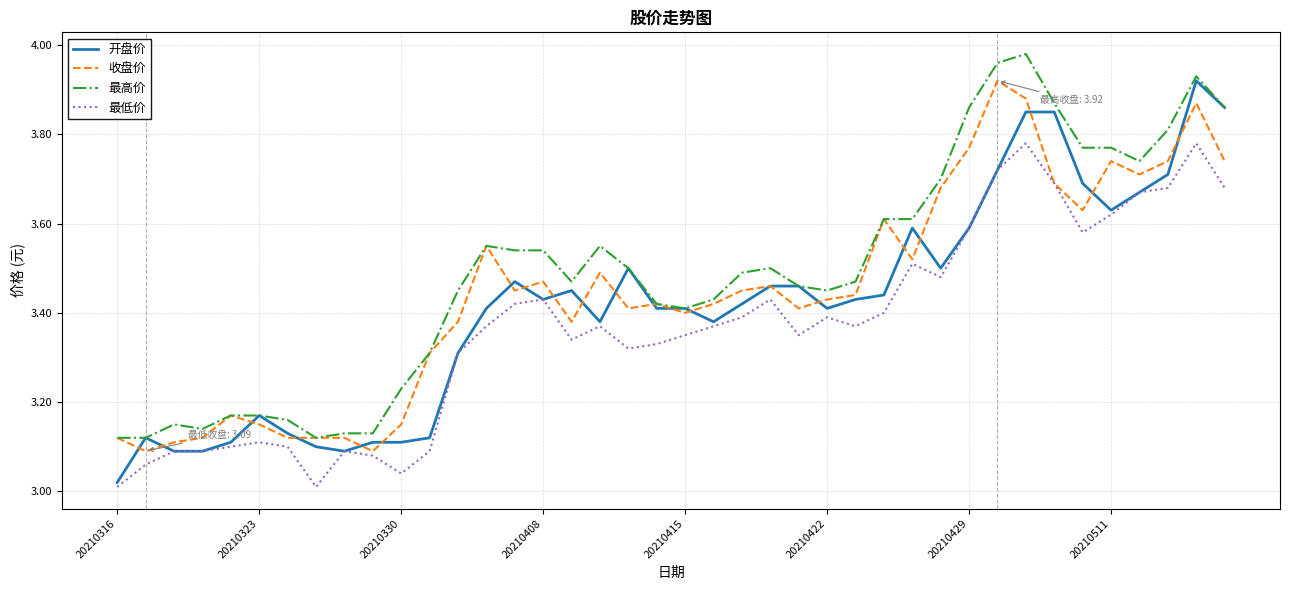

Which series has the largest total across all categories?

最高价